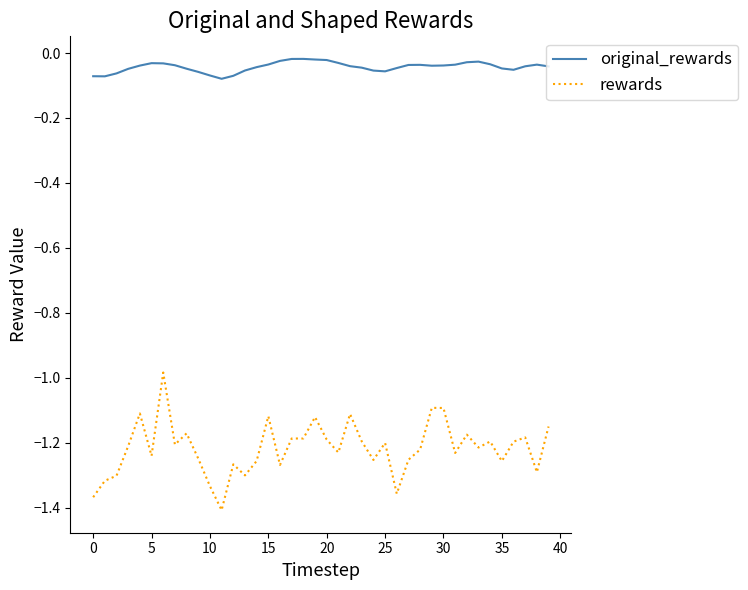

Which series has the widest spread of values?

rewards